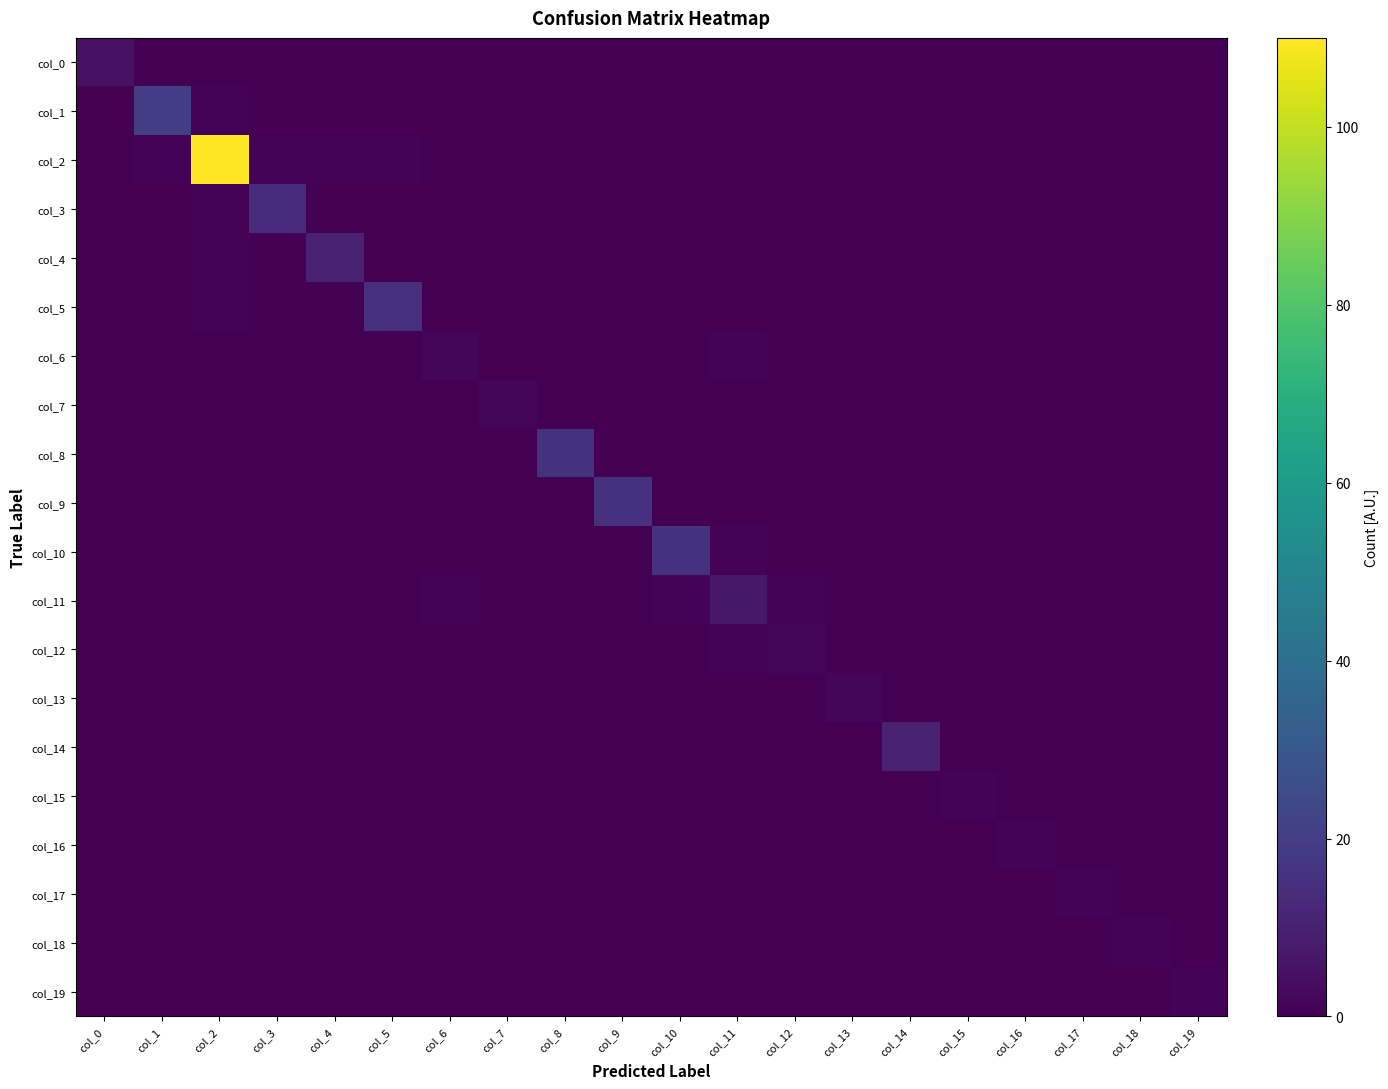

Which has a higher value, col_18 or col_1?

col_18